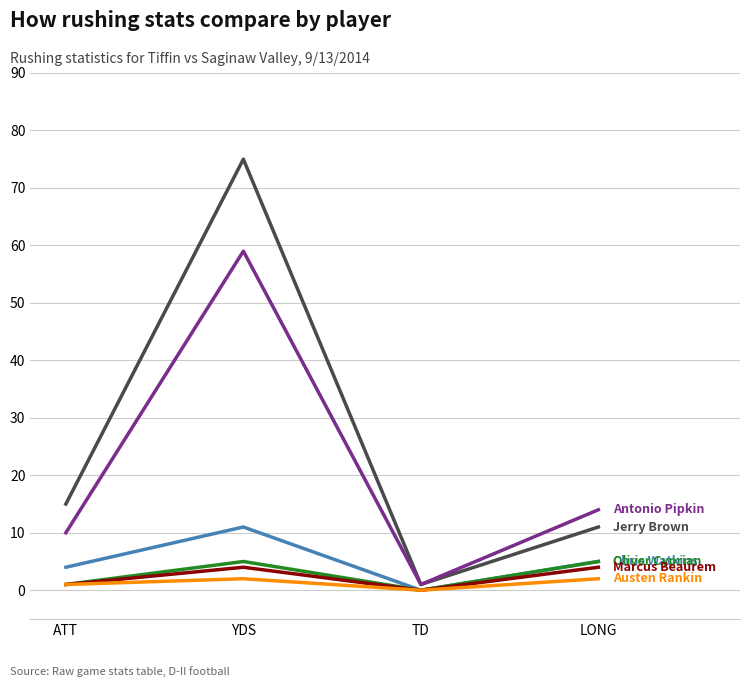

Reading left to right, what are all the values shown in this chart?

Jerry Brown: ATT=15	YDS=75	TD=1	LONG=11
Antonio Pipkin: ATT=10	YDS=59	TD=1	LONG=14
Chris Watkins: ATT=4	YDS=11	TD=0	LONG=5
Oliver Cyprian: ATT=1	YDS=5	TD=0	LONG=5
Marcus Beaurem: ATT=1	YDS=4	TD=0	LONG=4
Austen Rankin: ATT=1	YDS=2	TD=0	LONG=2